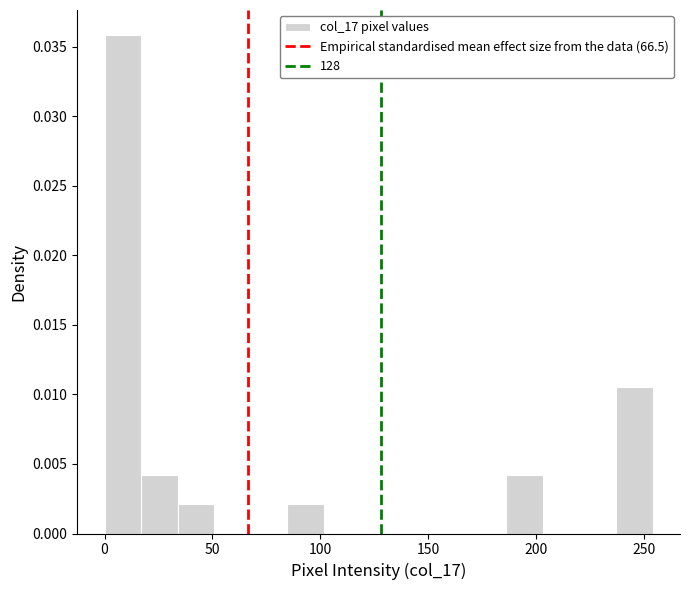

Around what value on the x-axis is the tallest bar? Give the approximate position of its centre, as read against the axis.

10